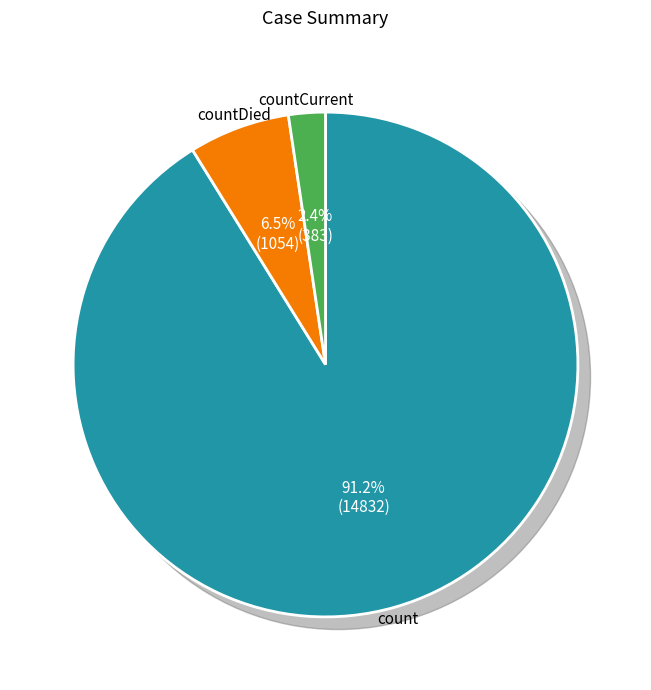

The count slice represents 91% of the pie. True or false?

True